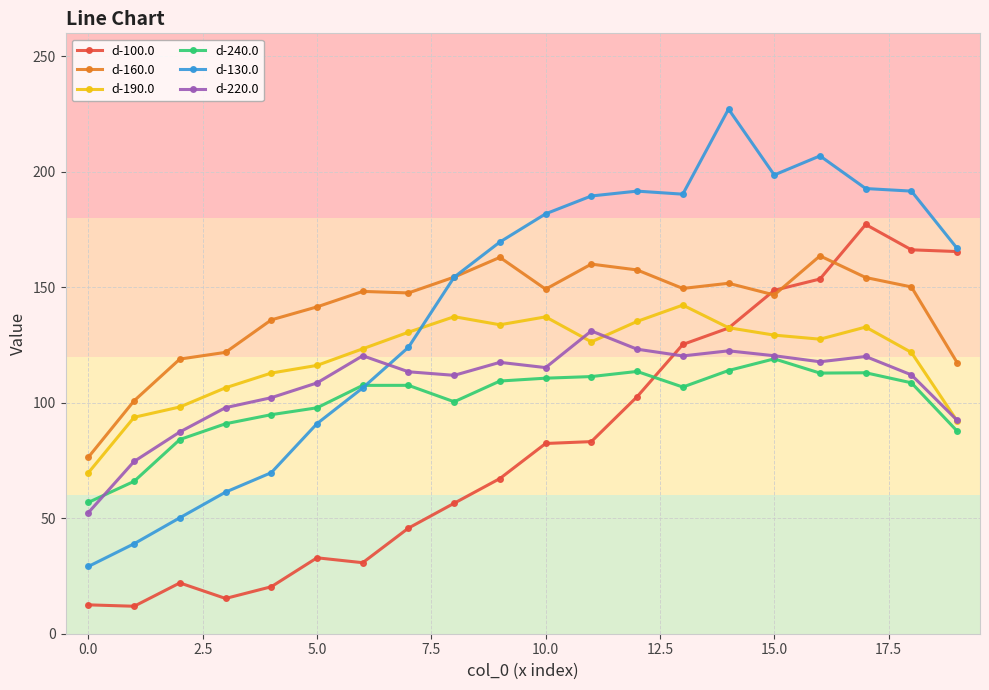

What is the value of the d-240.0 point at the 5th from the left?

94.9